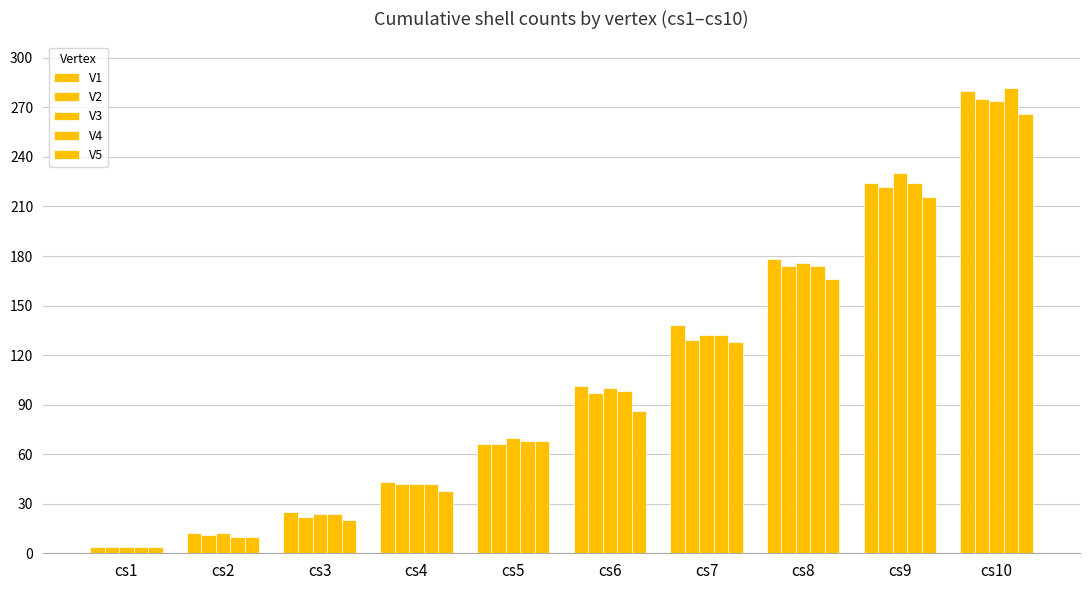

What is the minimum value for V4?

4